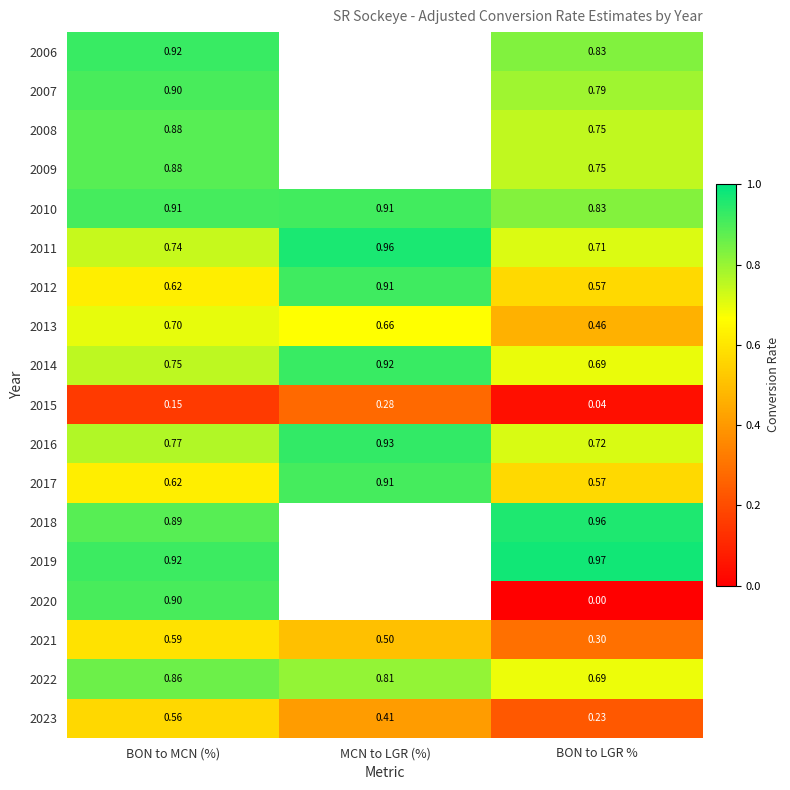

What is the total value across all series at BON to LGR %?

10.9